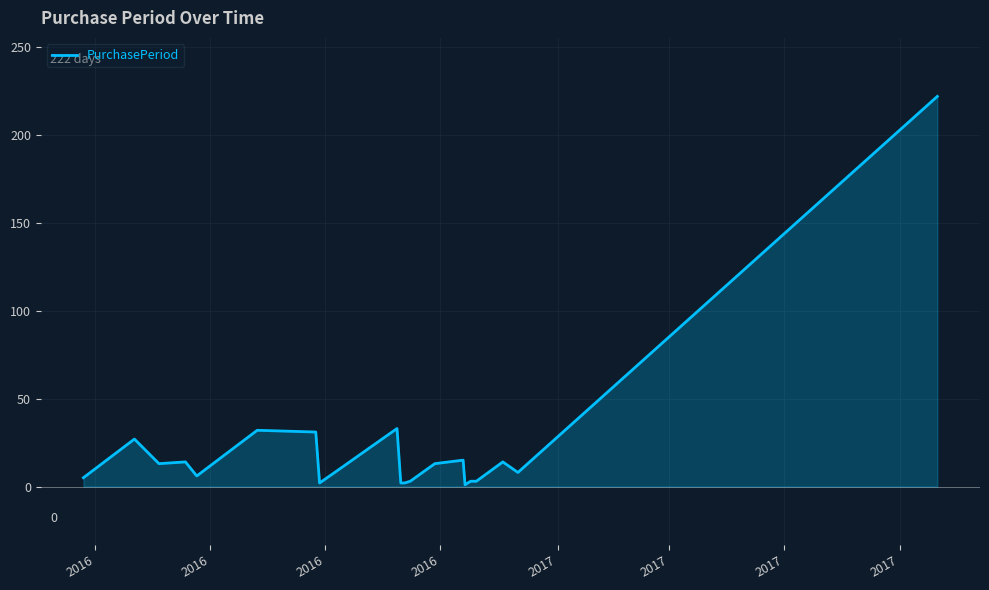

What is the difference between the maximum and minimum values?

221